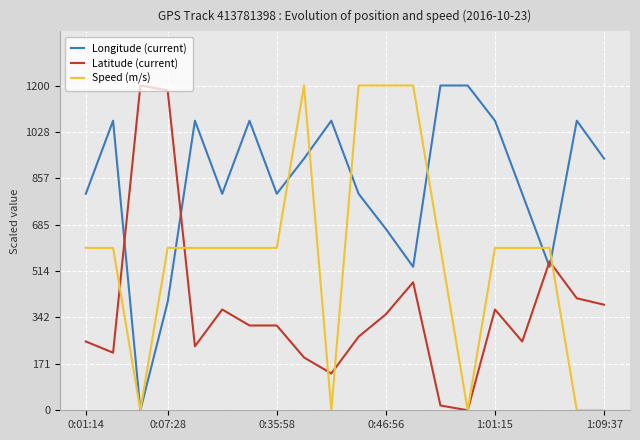

Reading right to left, extract all data points from this chart.

Longitude (current): 930.0	1070.0	530.0	800.0	1070.0	1200.0	1200.0	530.0	670.0	800.0	1070.0	930.0	800.0	1070.0	800.0	1070.0	400.0	0.0	1070.0	800.0
Latitude (current): 390.1	413.8	549.8	254.2	372.4	0.0	17.7	472.9	354.7	271.9	136.0	195.1	313.3	313.3	372.4	236.5	1182.3	1200.0	212.8	254.2
Speed (m/s): 0.0	0.0	600.0	600.0	600.0	0.0	600.0	1200.0	1200.0	1200.0	0.0	1200.0	600.0	600.0	600.0	600.0	600.0	0.0	600.0	600.0